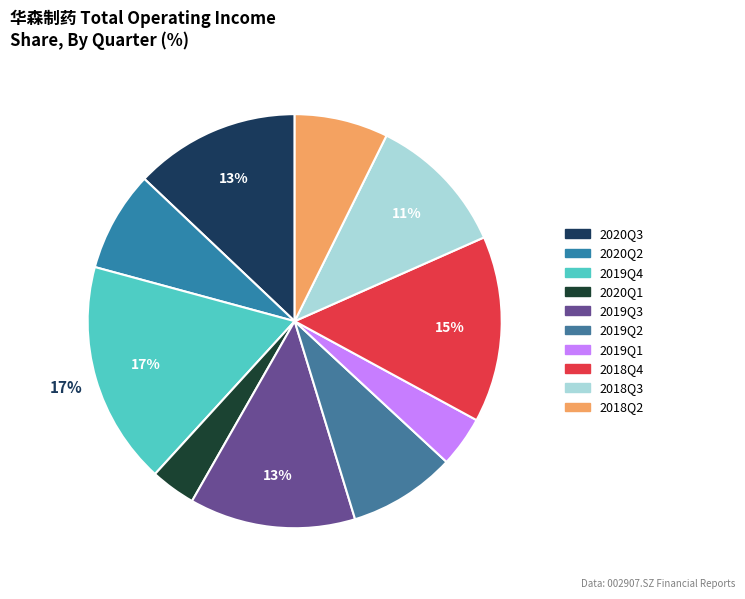

Does 2019Q4 account for over 50% of the chart?

No